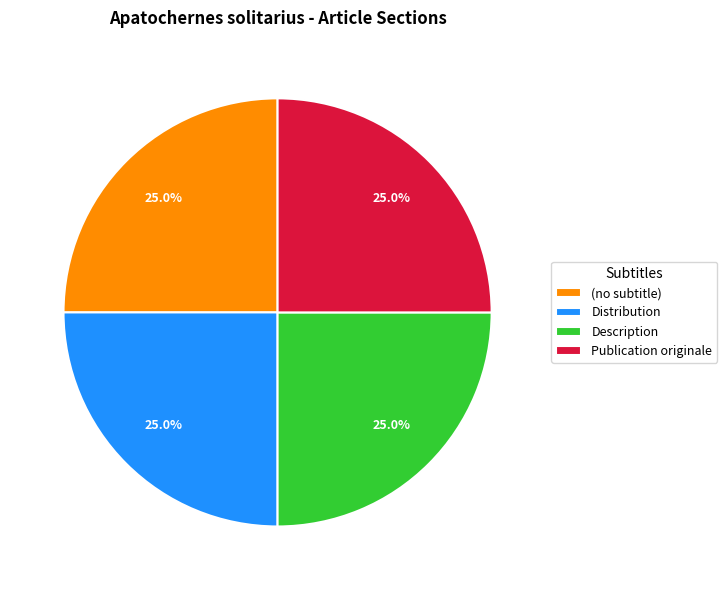

What percentage do Distribution and (no subtitle) together represent?

50.0%